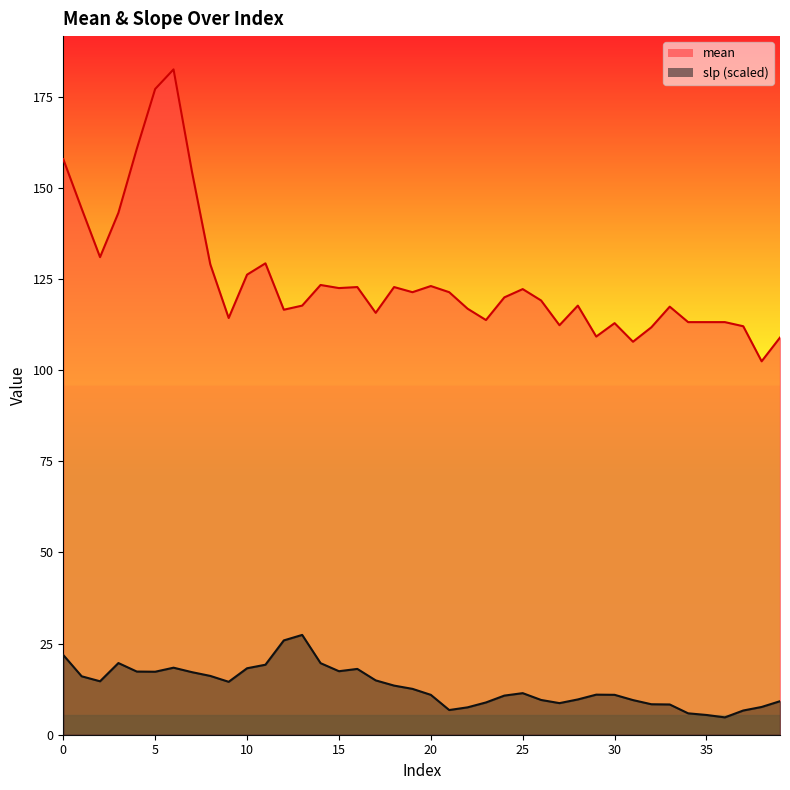

True or false: slp has a value of 3.0 at 38.

False